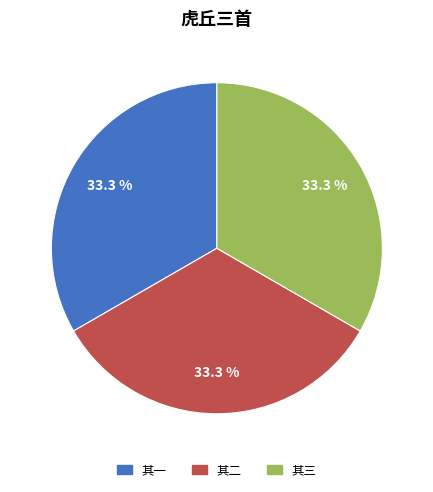

Does any single category account for the majority?

No